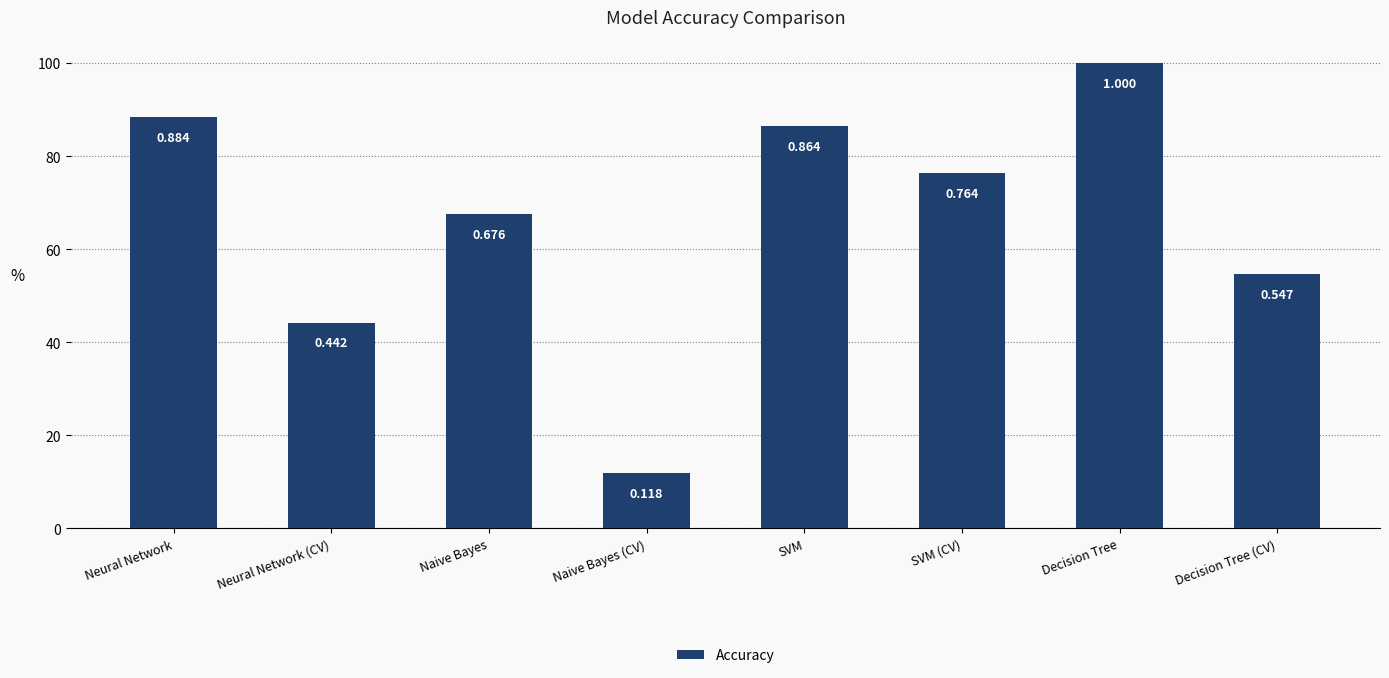

The value at Decision Tree is 0.7. True or false?

False